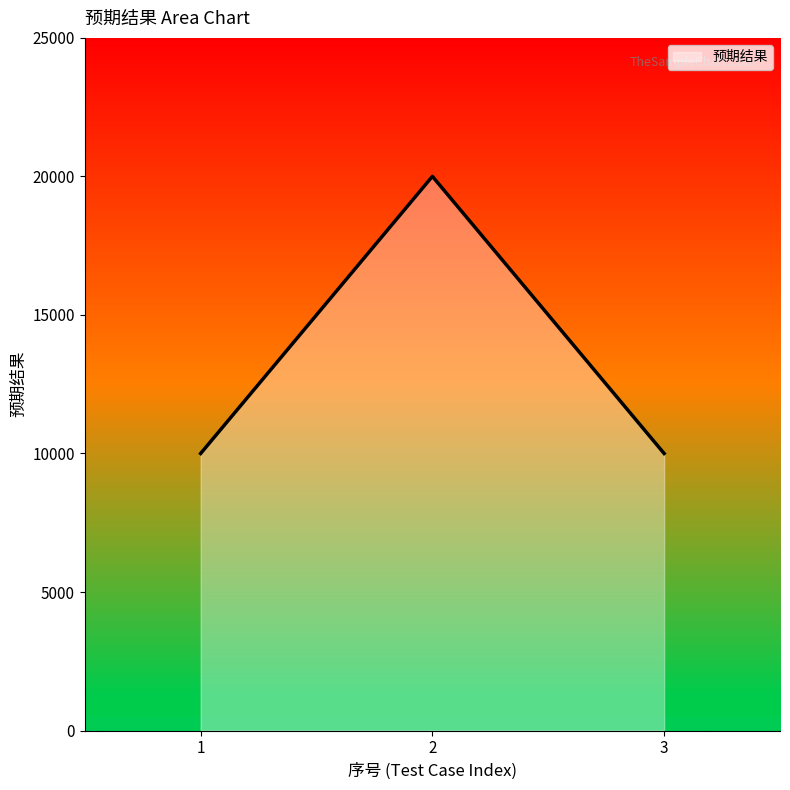

Does the chart display data point markers on the line(s)?

No